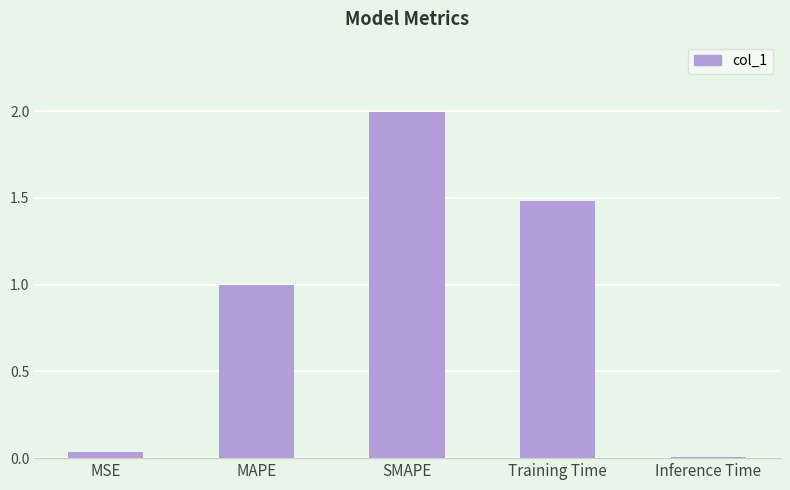

List the labels in order of value, largest first.

SMAPE, Training Time, MAPE, MSE, Inference Time